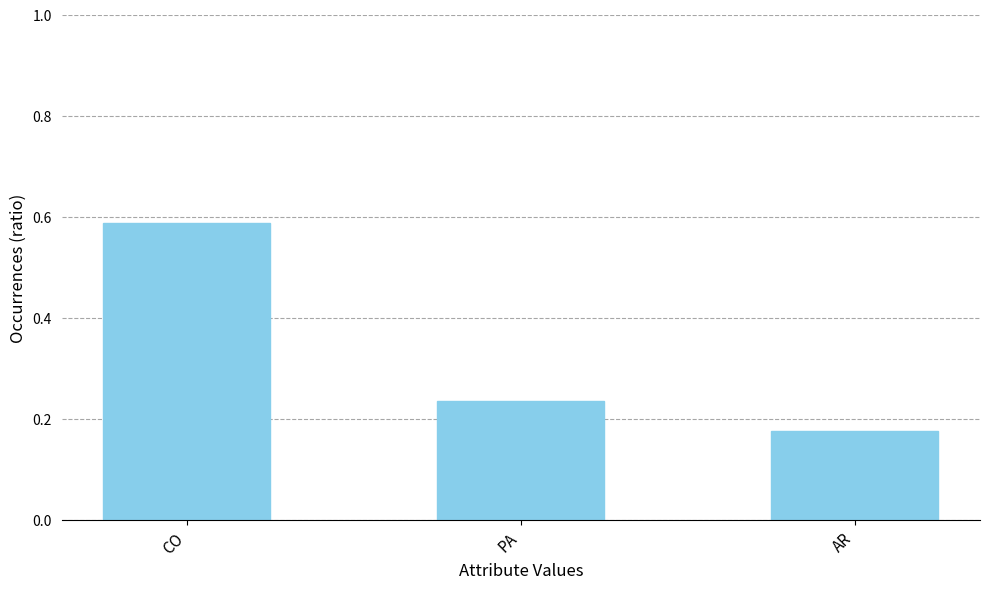

Which category has the lowest value across all series?

AR